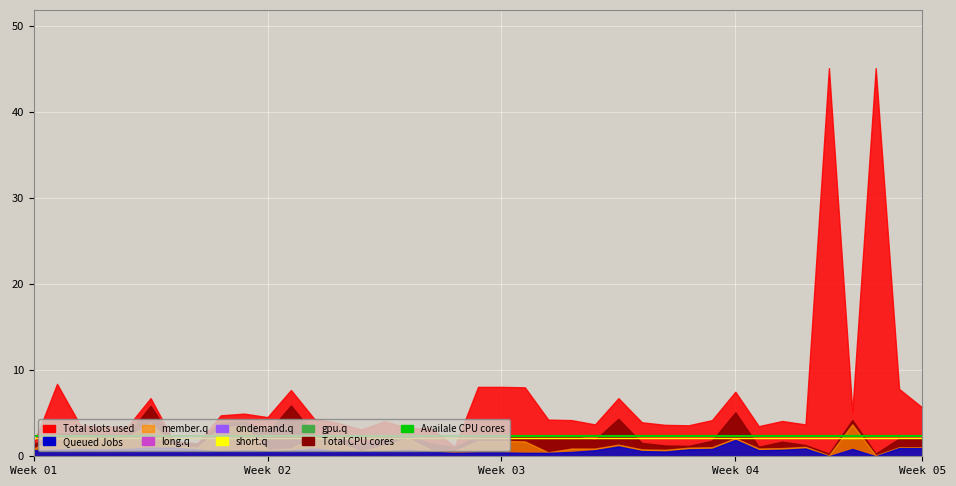

True or false: Availale CPU cores and short.q cross at least once.

False